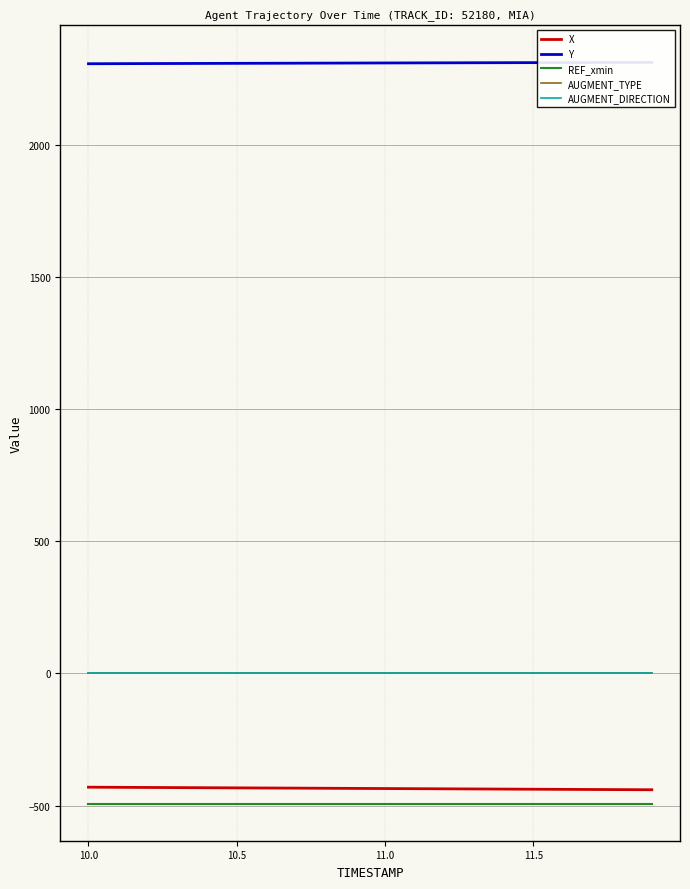

The X series shows -433.1 at 10.5. True or false?

True